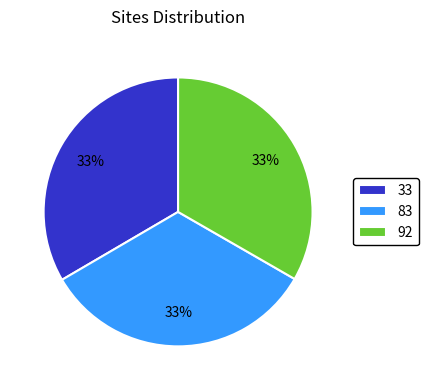

Does 92 represent more than half of the total?

No